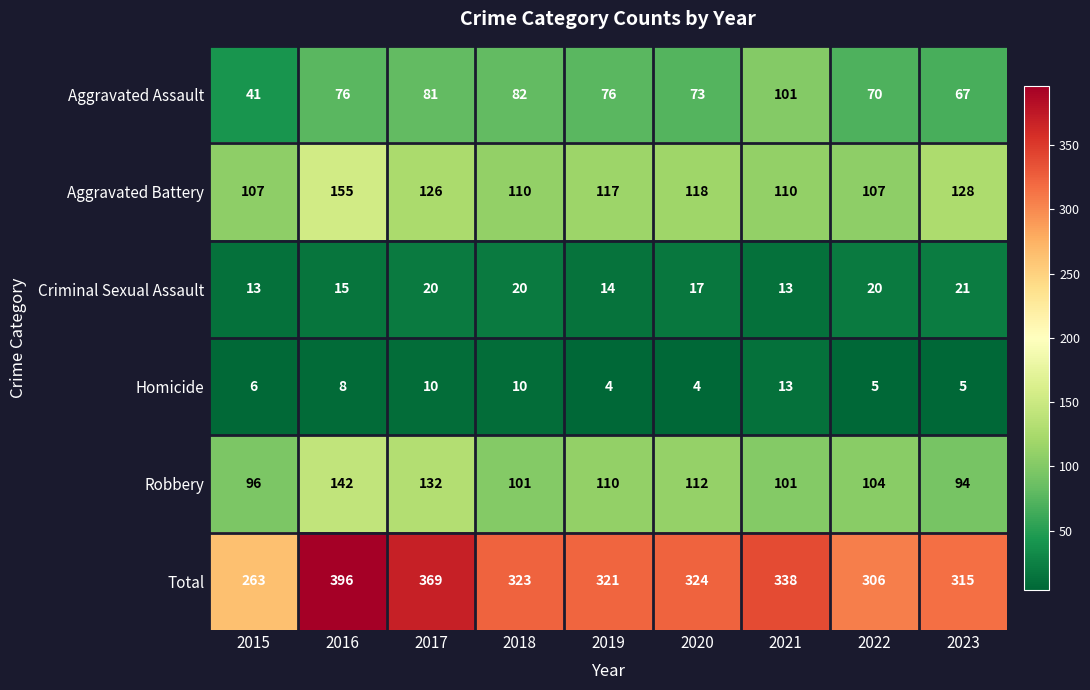

What is the sum of all Aggravated Battery values?

1078